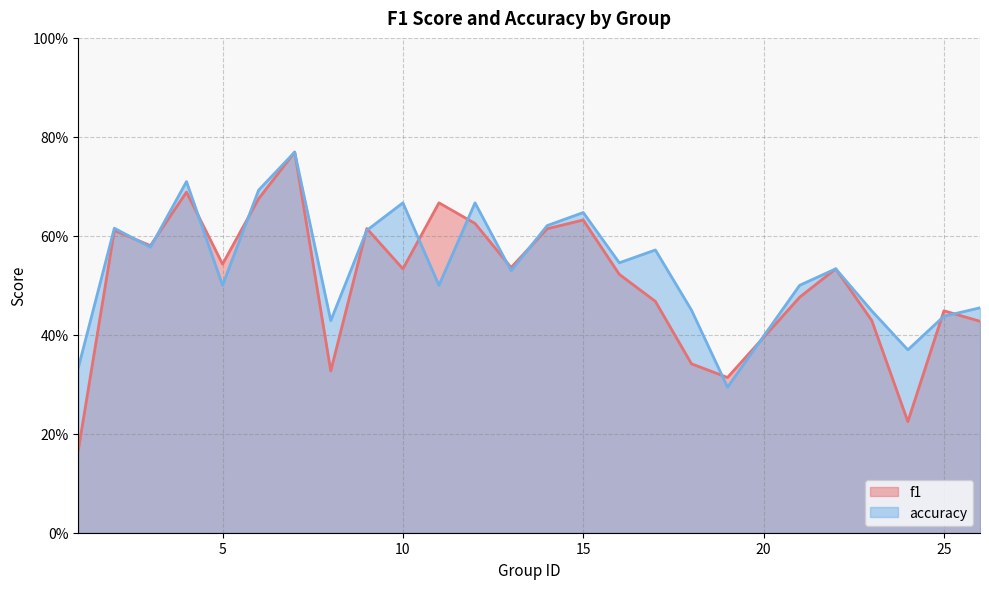

List the labels in order of accuracy value, largest first.

7, 4, 6, 10, 12, 15, 14, 2, 9, 3, 17, 16, 22, 13, 5, 11, 21, 26, 18, 23, 25, 8, 24, 1, 19